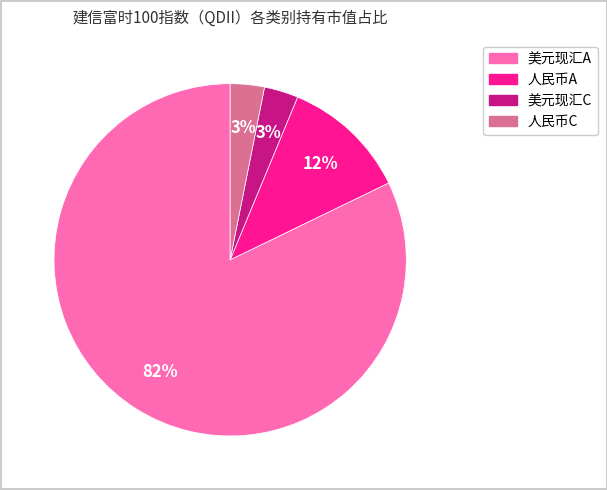

Count the number of slices in the pie.

4